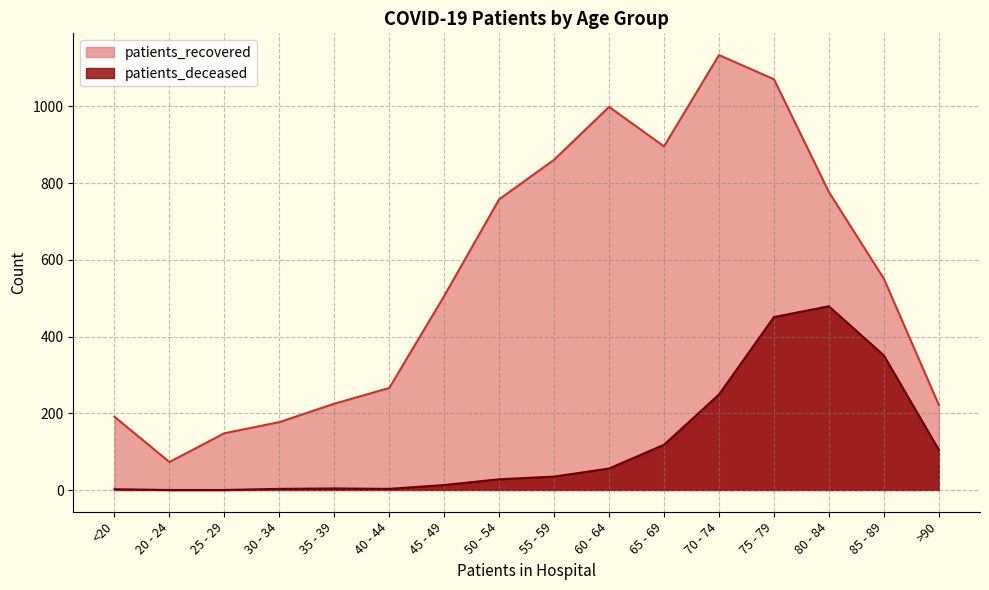

How many interior local valleys does the patients_recovered series have?

2